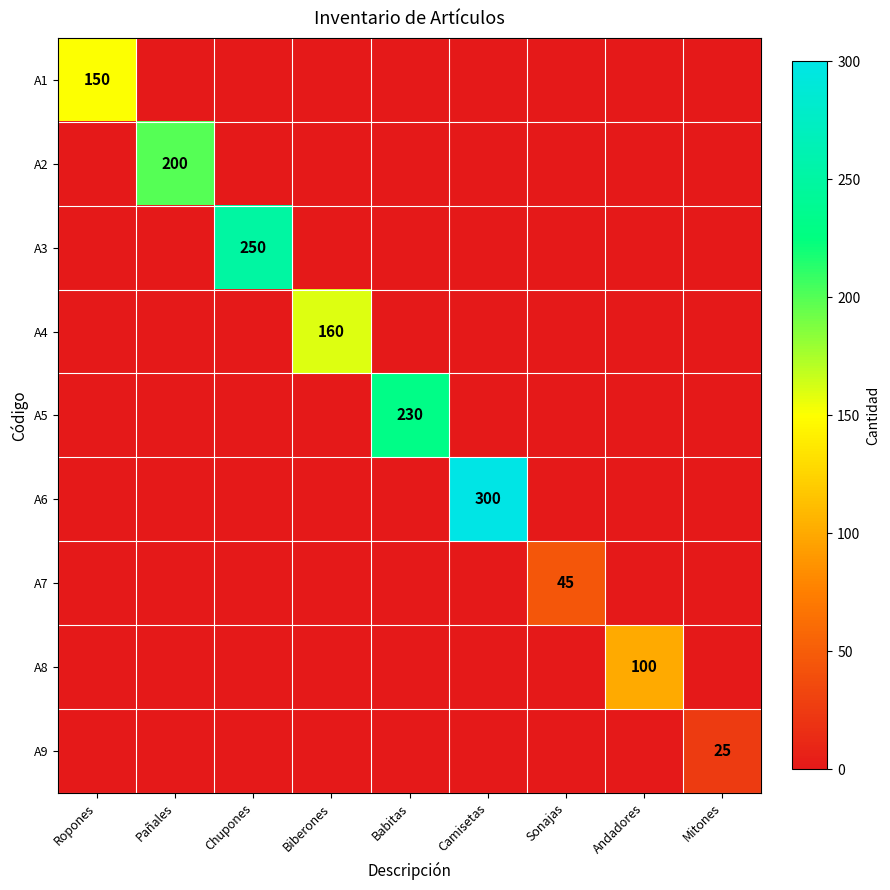

The A1 series shows 150 at Ropones. True or false?

True